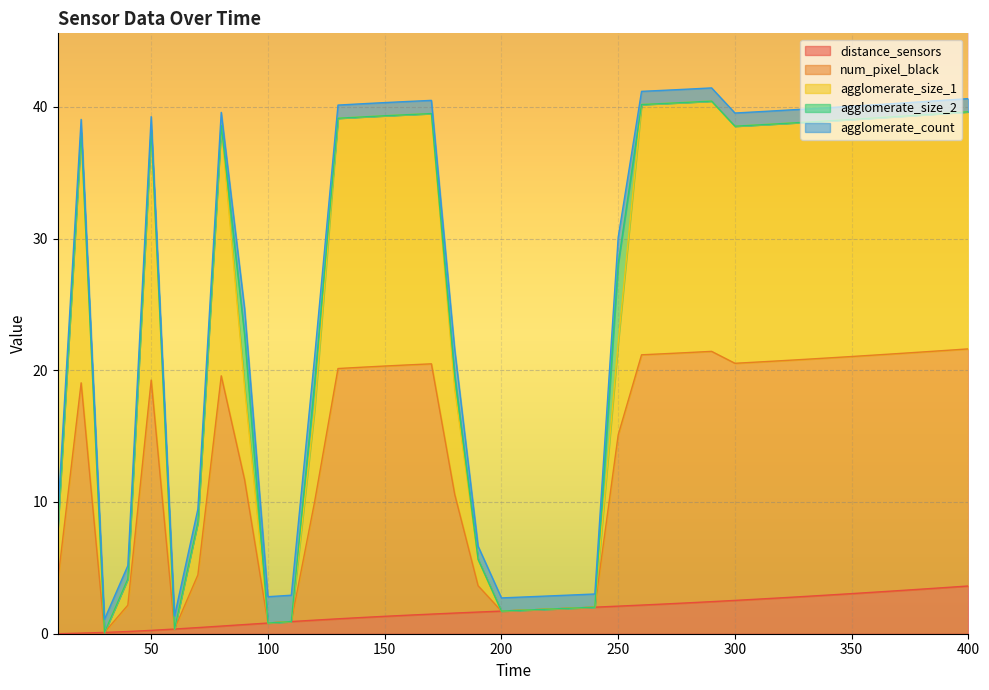

What is the highest value of the distance_sensors series?

3.6